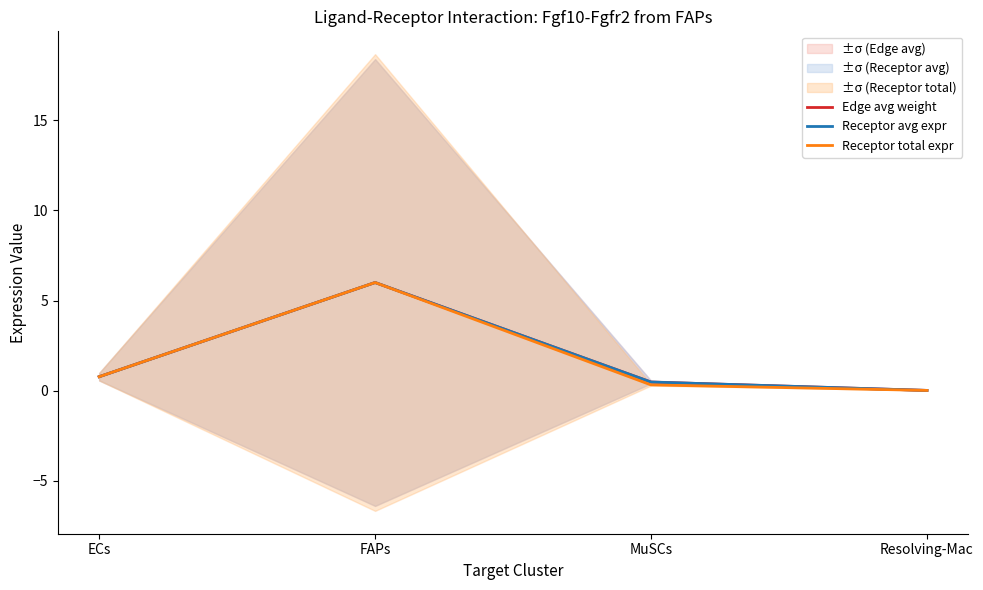

Which label corresponds to the largest value in the chart?

FAPs